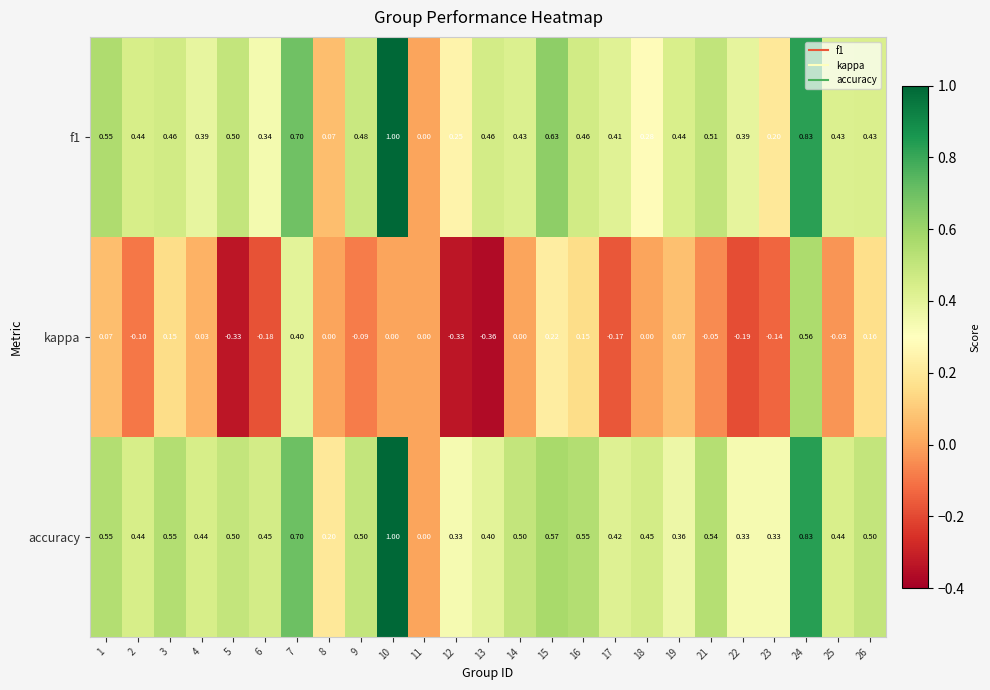

Which series has the largest total across all categories?

accuracy